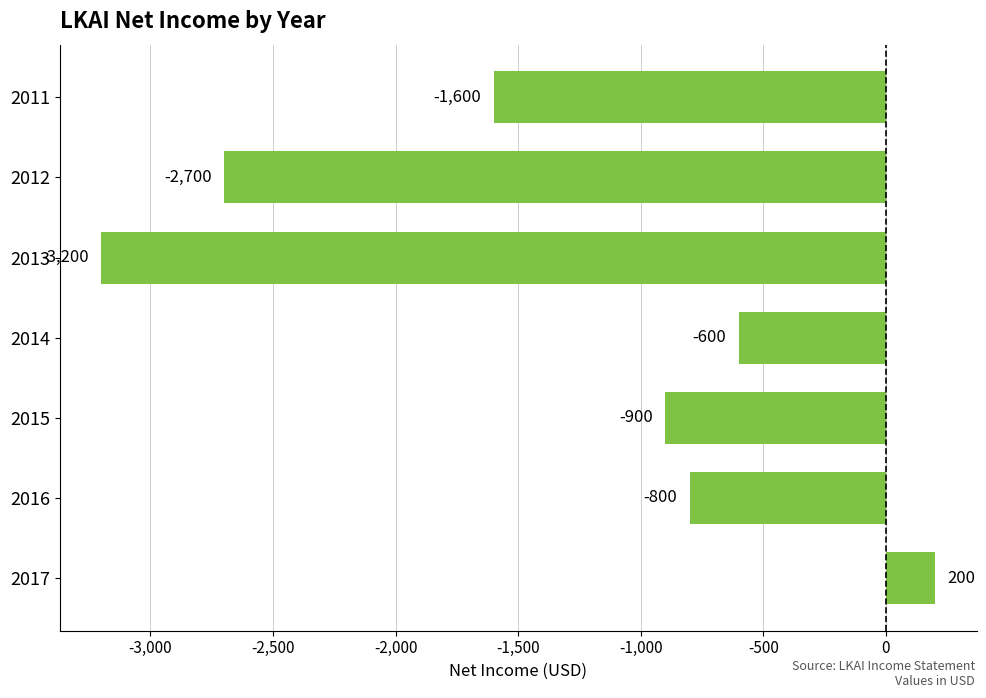

What is the change in value from 2012 to 2011?

+1100